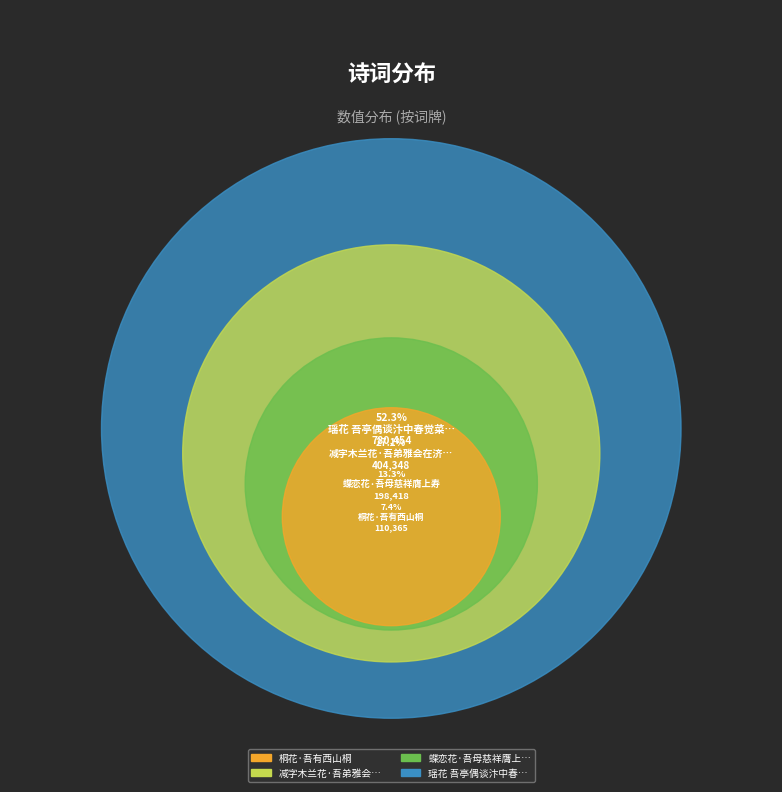

To the nearest percent, what percentage of the pie is 瑶花 吾亭偶谈汴中春觉菜之美，余不尝此味亦十载矣?

52%